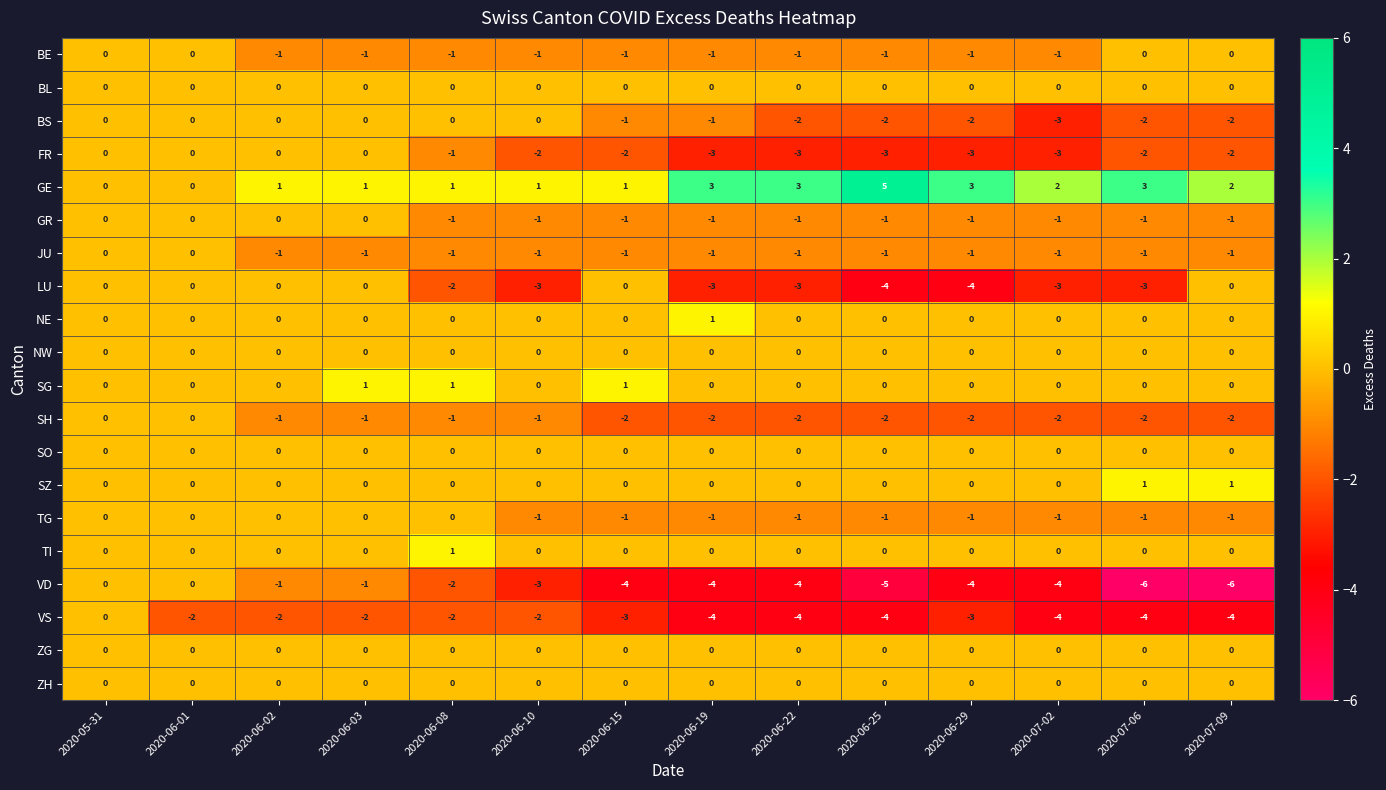

What is the sum of all GR values?

-10